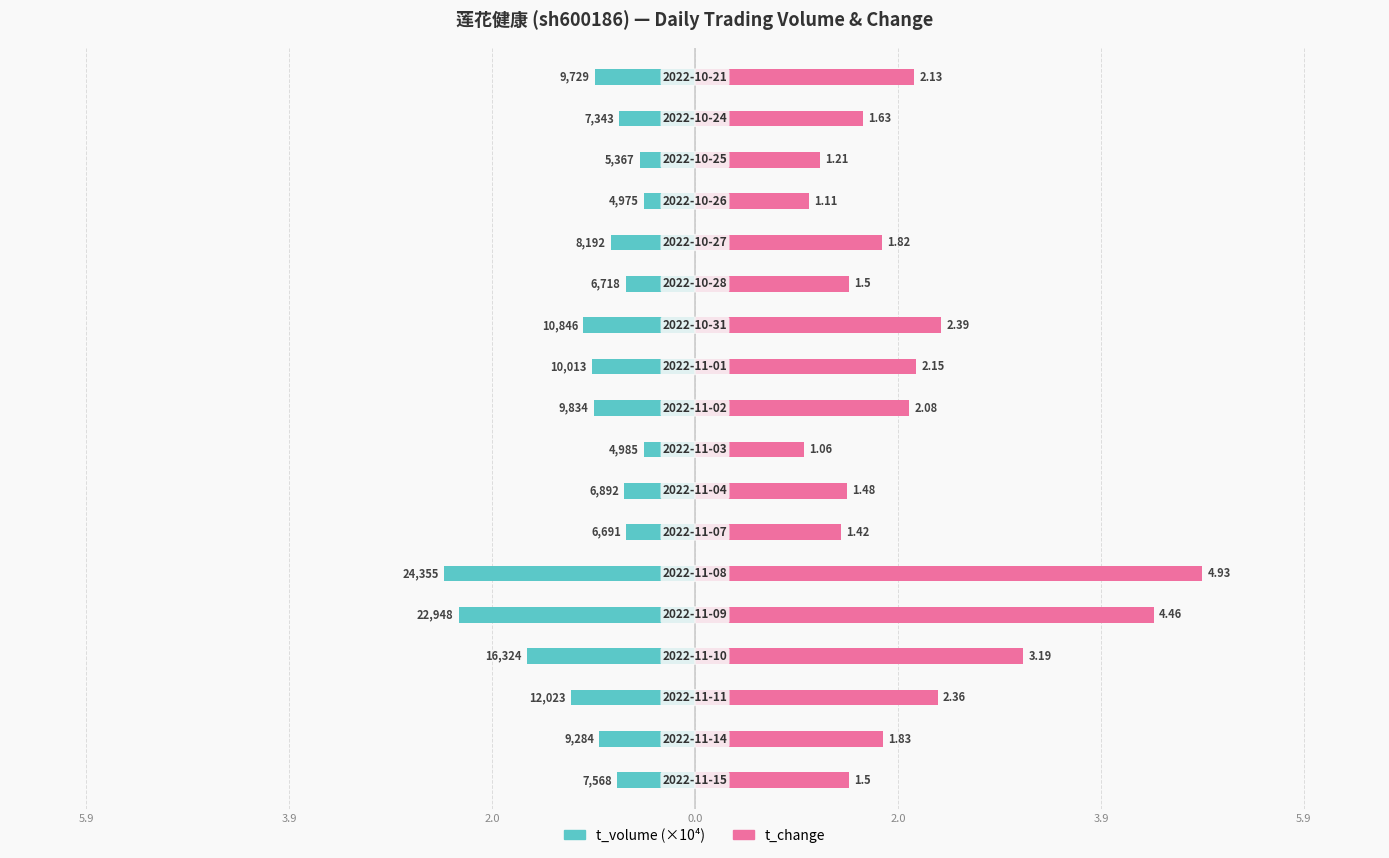

What is the value of the t_change bar at the 4th from the left?

3.2